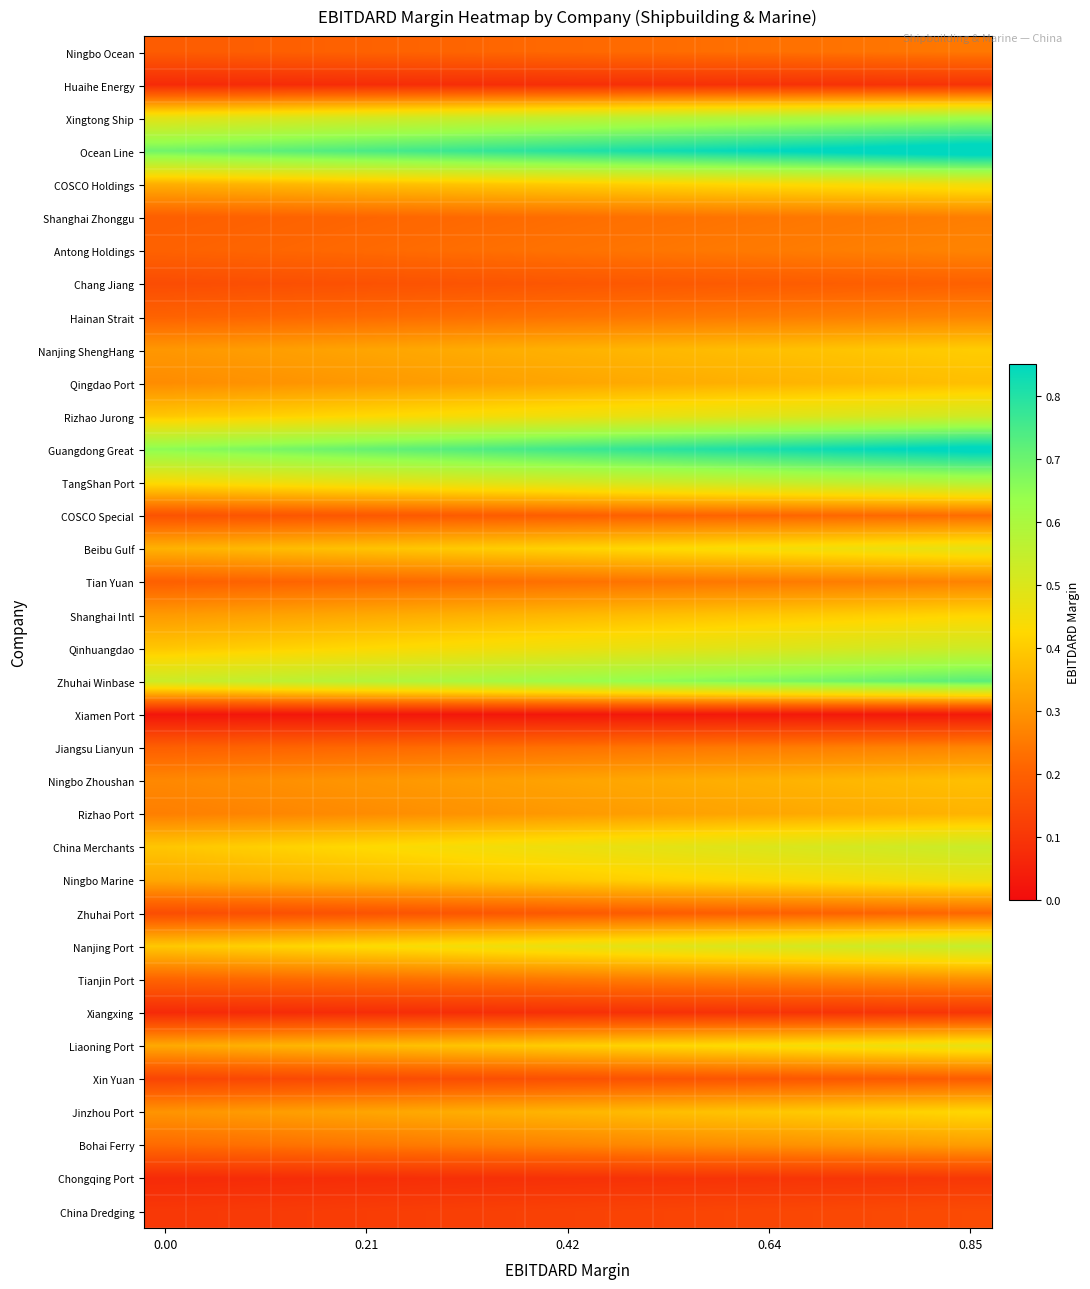

At how many categories does at least one series exceed 0?

20